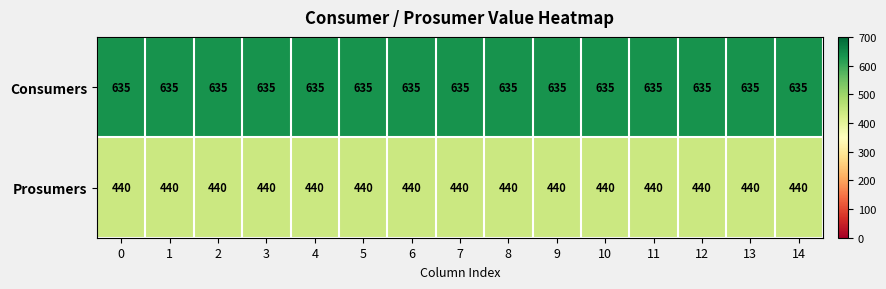

What is the greatest value displayed?

635